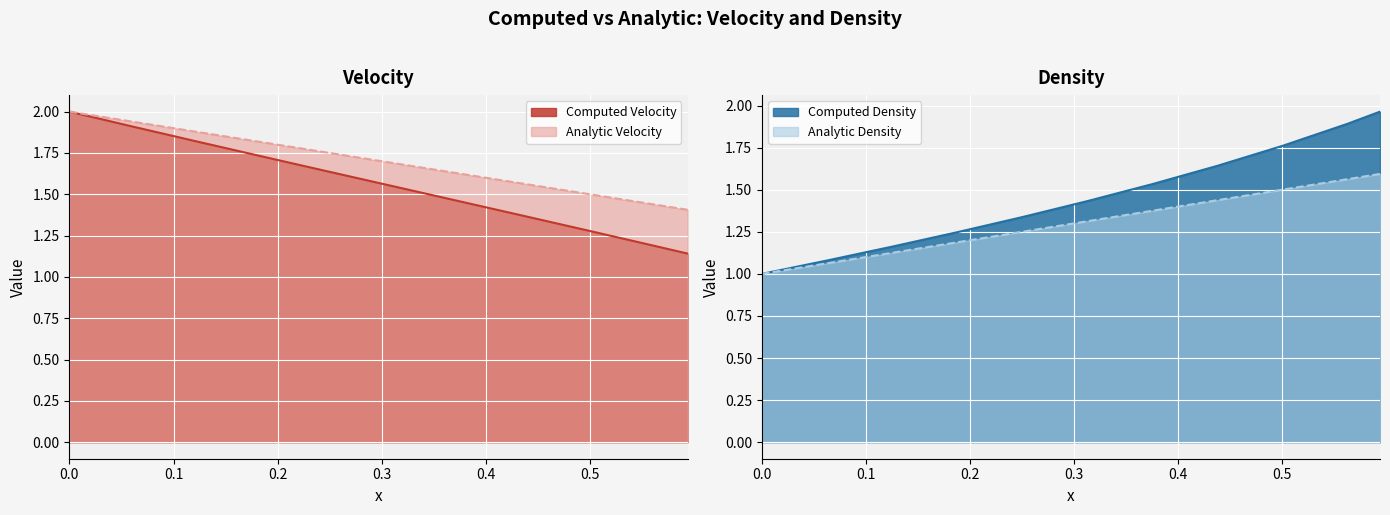

List the series in order of their overall mean, highest first.

Analytic Velocity, Computed Velocity, Computed Density, Analytic Density